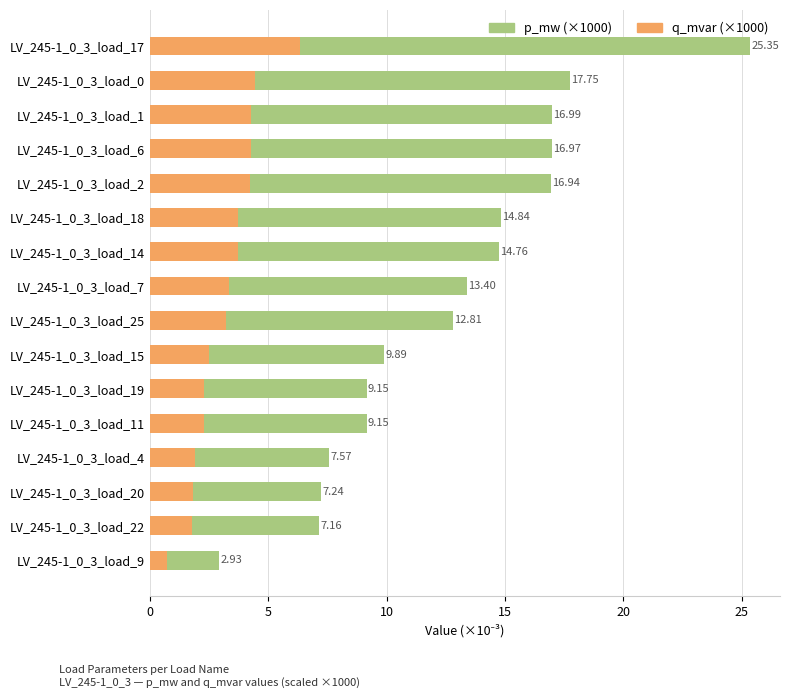

How many groups of bars are there?

16